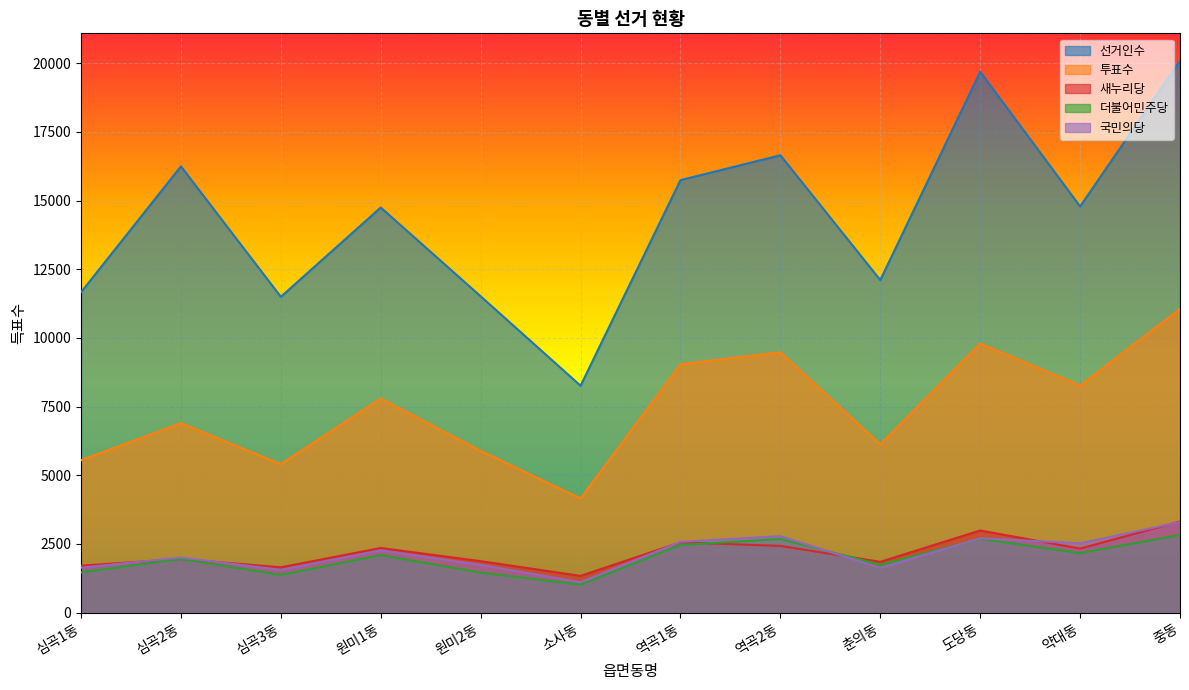

How many data points in 더불어민주당 are less than 2094?

6